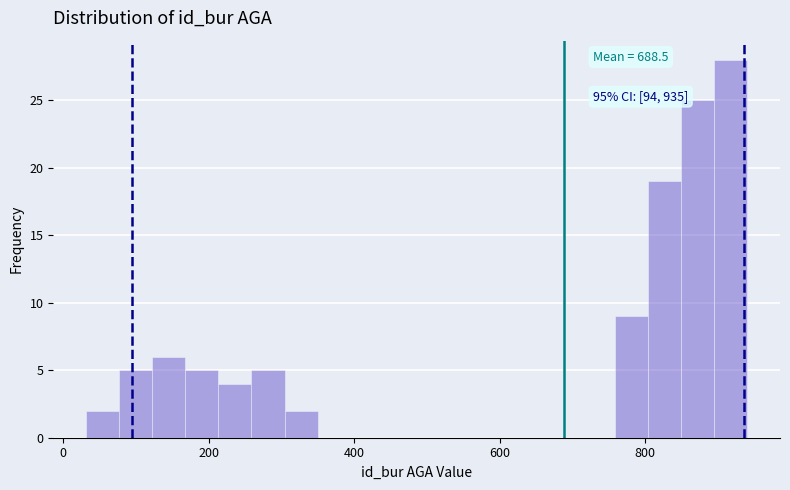

Around what value on the x-axis is the tallest bar? Give the approximate position of its centre, as read against the axis.

920